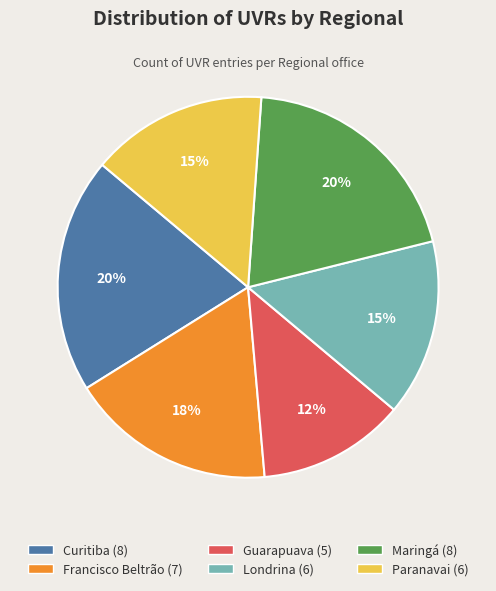

To the nearest percent, what is the difference between the largest and smallest slice percentages?

8%